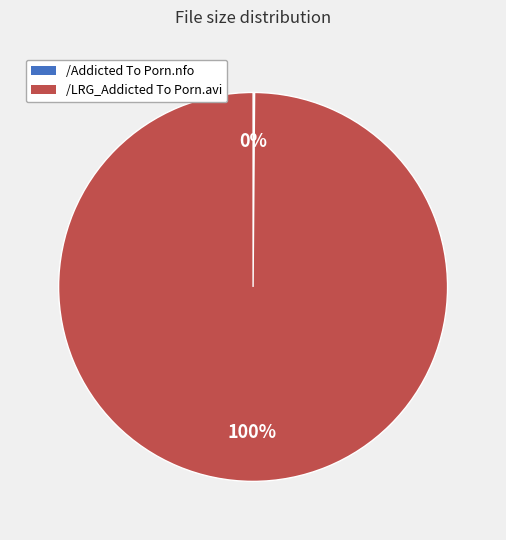

To the nearest percent, what portion does /LRG_Addicted To Porn.avi represent?

100%